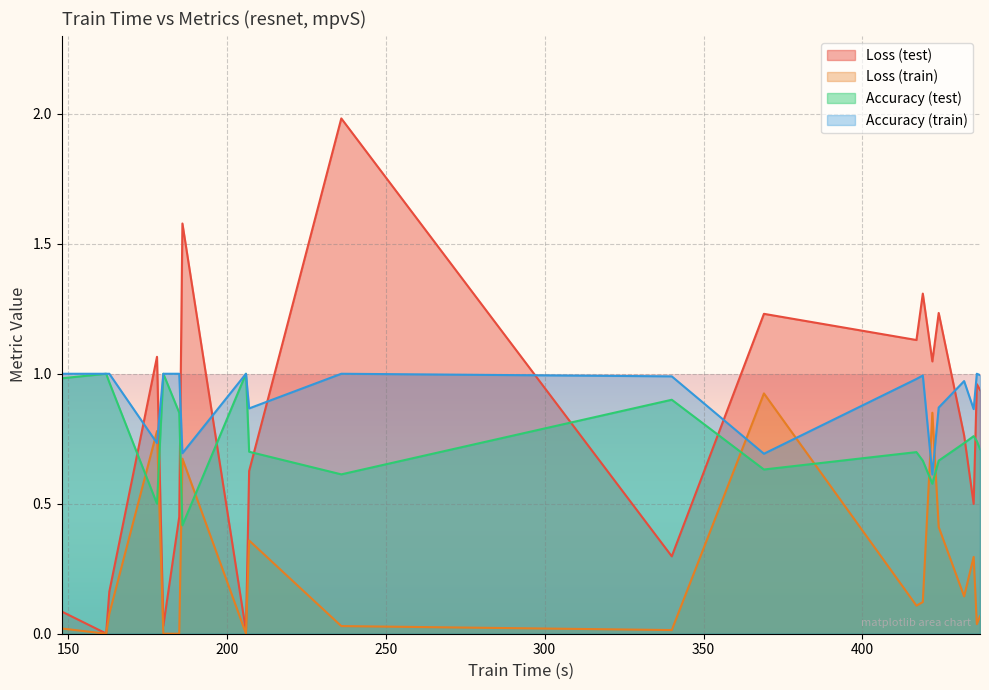

At 419, list the series in order from smallest to largest.

train_loss, accuracy, train_accuracy, loss